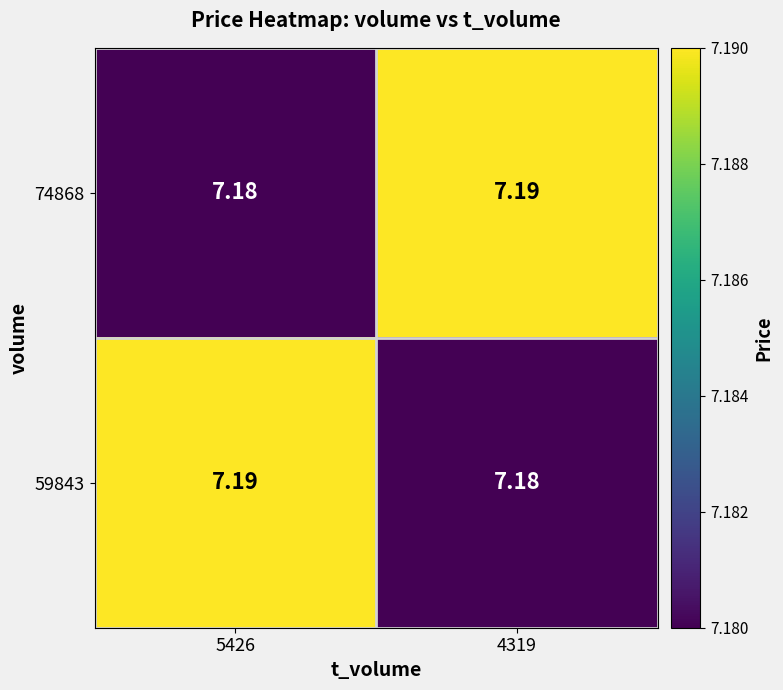

Is the value of 59843 at 5426 greater than the value of 74868 at 5426?

Yes